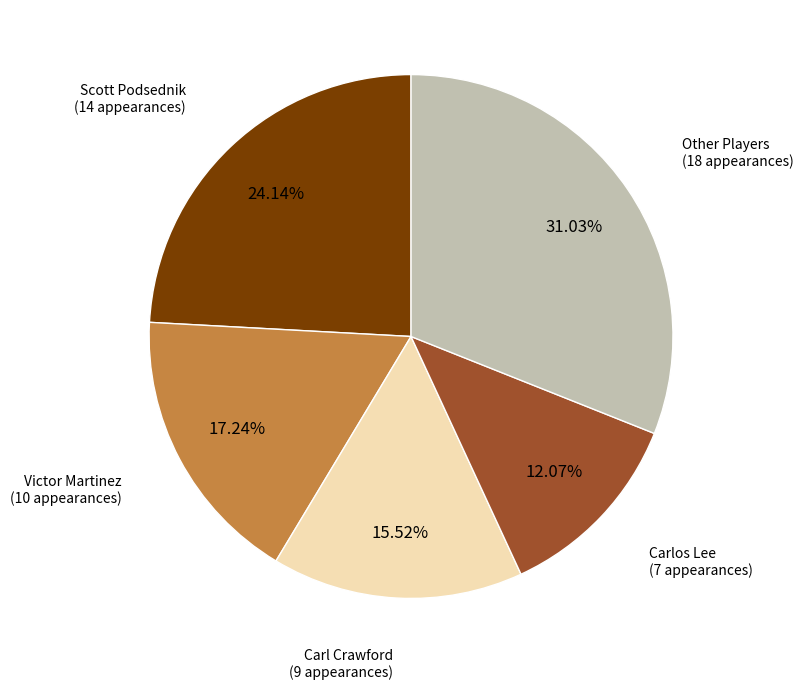

Do Other Players and Carlos Lee together represent more than half of the pie?

No